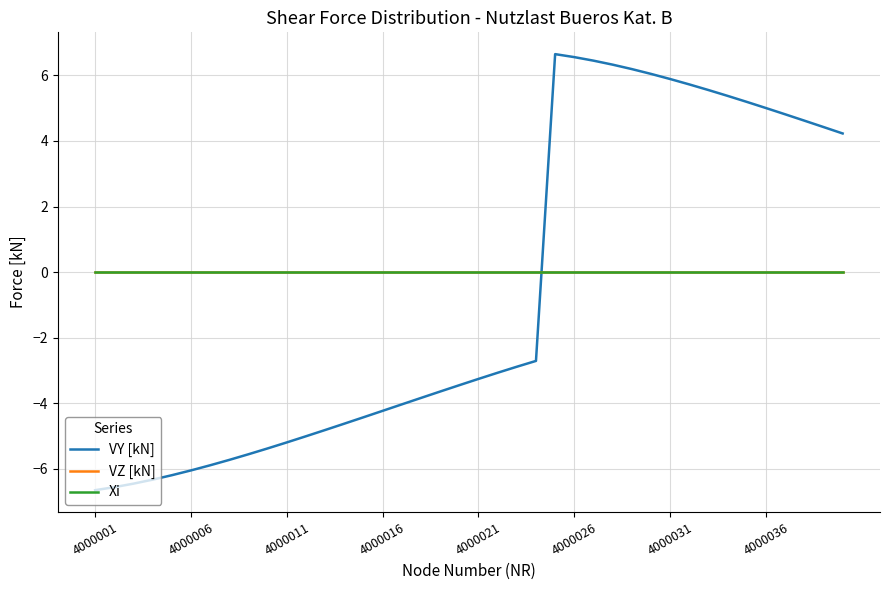

Which label corresponds to the smallest value in the chart?

4000001